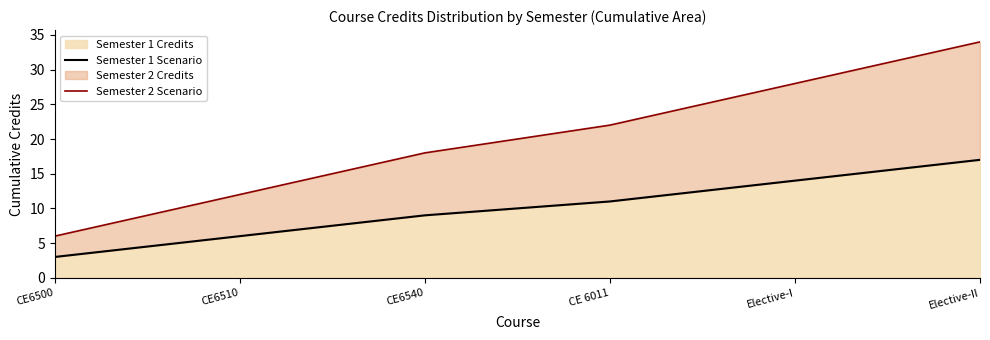

What is the label of the 2nd point from the right?

Elective-I